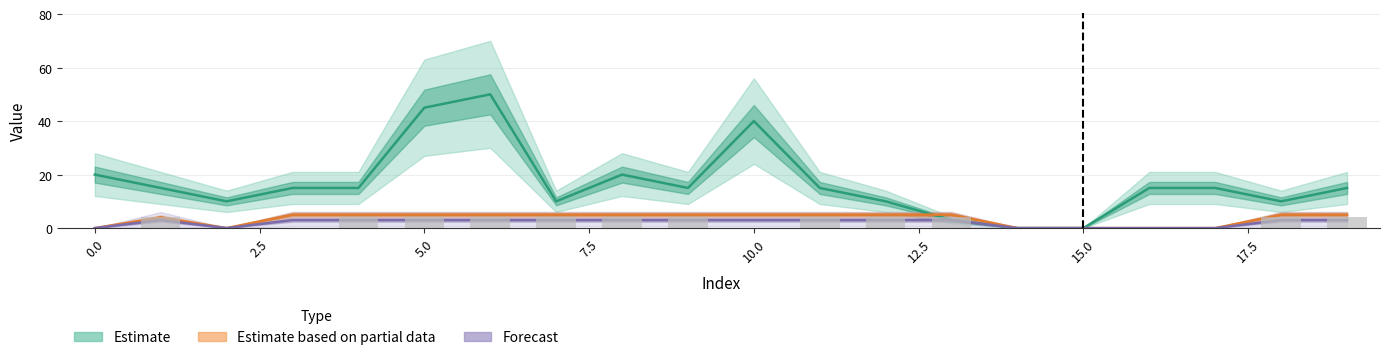

How many groups of bars are there?

20